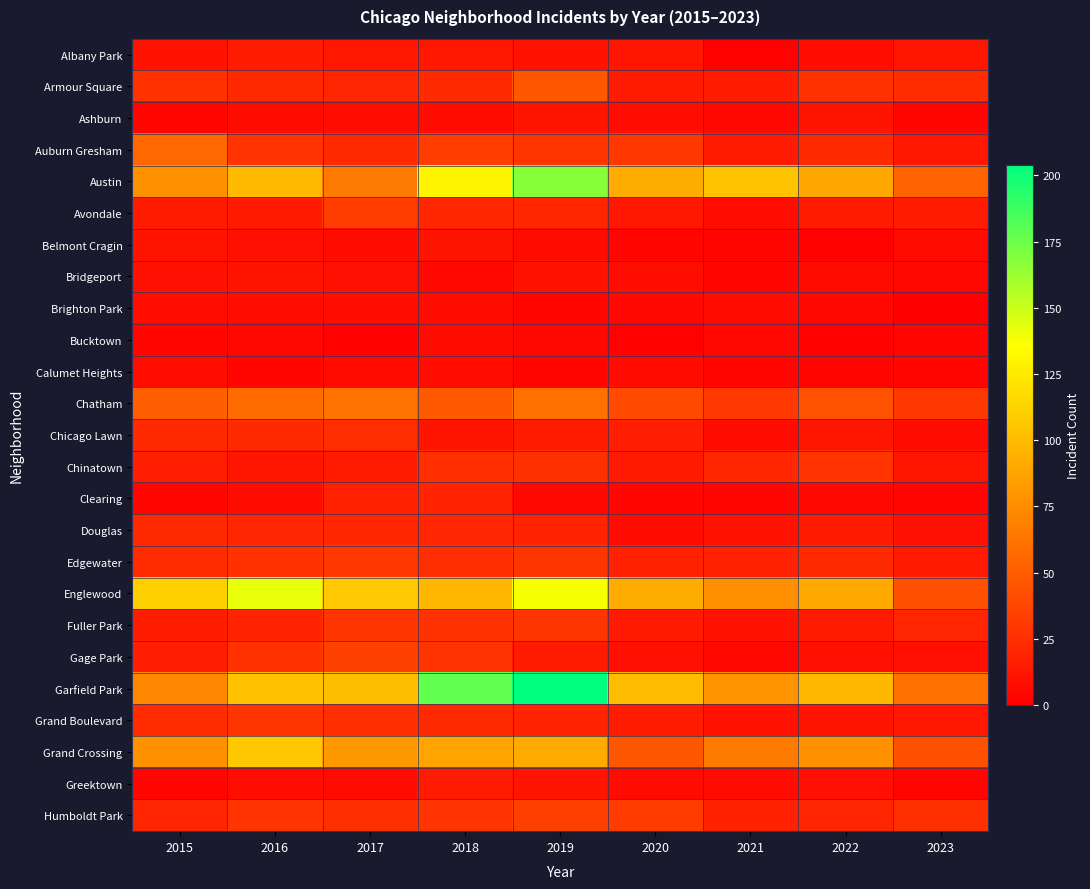

Reading left to right, what are all the values shown in this chart?

Albany Park: 2015=10	2016=15	2017=13	2018=13	2019=10	2020=12	2021=1	2022=8	2023=12
Armour Square: 2015=27	2016=22	2017=20	2018=23	2019=47	2020=15	2021=16	2022=27	2023=24
Ashburn: 2015=4	2016=7	2017=8	2018=6	2019=11	2020=8	2021=5	2022=11	2023=4
Auburn Gresham: 2015=56	2016=28	2017=23	2018=33	2019=29	2020=30	2021=15	2022=23	2023=13
Austin: 2015=78	2016=99	2017=65	2018=130	2019=167	2020=92	2021=104	2022=89	2023=53
Avondale: 2015=15	2016=14	2017=33	2018=21	2019=21	2020=13	2021=8	2022=15	2023=15
Belmont Cragin: 2015=11	2016=9	2017=7	2018=11	2019=7	2020=3	2021=3	2022=1	2023=6
Bridgeport: 2015=9	2016=11	2017=9	2018=5	2019=10	2020=8	2021=4	2022=7	2023=5
Brighton Park: 2015=8	2016=8	2017=8	2018=6	2019=4	2020=5	2021=6	2022=5	2023=0
Bucktown: 2015=3	2016=5	2017=1	2018=7	2019=5	2020=1	2021=5	2022=1	2023=3
Calumet Heights: 2015=8	2016=4	2017=6	2018=8	2019=3	2020=6	2021=3	2022=3	2023=3
Chatham: 2015=51	2016=57	2017=62	2018=48	2019=60	2020=40	2021=31	2022=44	2023=30
Chicago Lawn: 2015=23	2016=23	2017=25	2018=11	2019=15	2020=17	2021=7	2022=12	2023=7
Chinatown: 2015=17	2016=12	2017=15	2018=25	2019=26	2020=14	2021=21	2022=28	2023=12
Clearing: 2015=4	2016=7	2017=18	2018=19	2019=5	2020=4	2021=4	2022=5	2023=4
Douglas: 2015=22	2016=20	2017=21	2018=20	2019=19	2020=6	2021=10	2022=14	2023=9
Edgewater: 2015=24	2016=27	2017=30	2018=25	2019=29	2020=18	2021=18	2022=23	2023=14
Englewood: 2015=111	2016=142	2017=107	2018=98	2019=138	2020=92	2021=76	2022=90	2023=43
Fuller Park: 2015=16	2016=19	2017=29	2018=27	2019=29	2020=14	2021=10	2022=15	2023=20
Gage Park: 2015=17	2016=27	2017=35	2018=28	2019=15	2020=9	2021=5	2022=9	2023=9
Garfield Park: 2015=73	2016=103	2017=101	2018=178	2019=204	2020=100	2021=79	2022=98	2023=61
Grand Boulevard: 2015=24	2016=29	2017=25	2018=22	2019=19	2020=16	2021=10	2022=11	2023=13
Grand Crossing: 2015=77	2016=106	2017=82	2018=88	2019=91	2020=47	2021=66	2022=77	2023=43
Greektown: 2015=4	2016=8	2017=7	2018=15	2019=11	2020=6	2021=6	2022=9	2023=3
Humboldt Park: 2015=20	2016=28	2017=25	2018=28	2019=34	2020=32	2021=18	2022=20	2023=26